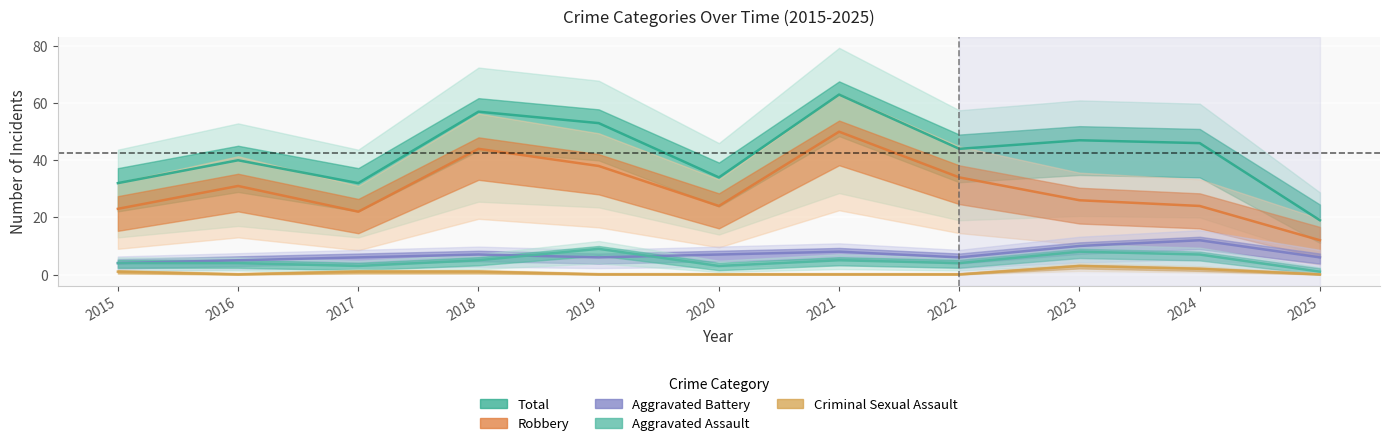

Rank the series at 2023 from highest to lowest value.

Total, Robbery, Aggravated Battery, Aggravated Assault, Criminal Sexual Assault